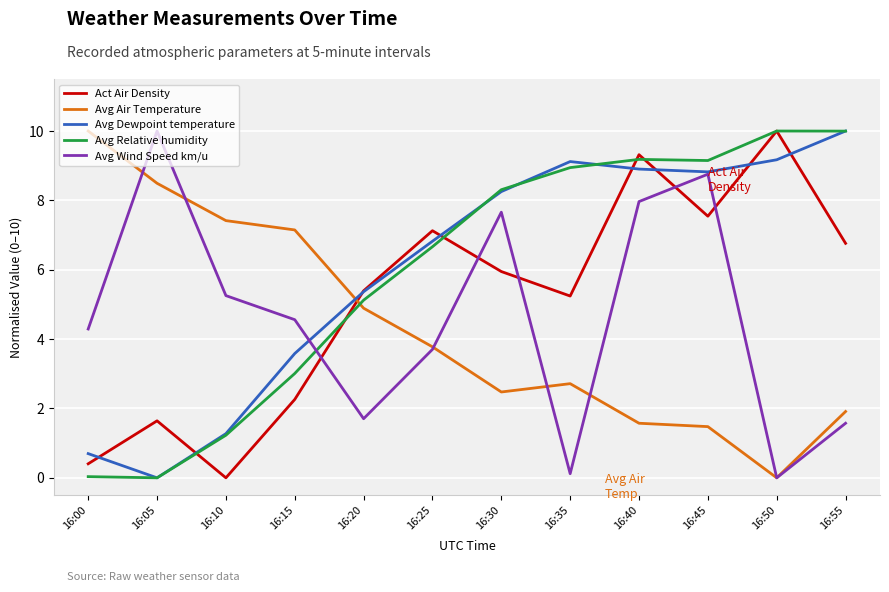

What are all the series names shown in the legend?

Act Air Density, Avg Air Temperature, Avg Dewpoint temperature, Avg Relative humidity, Avg Wind Speed km/u